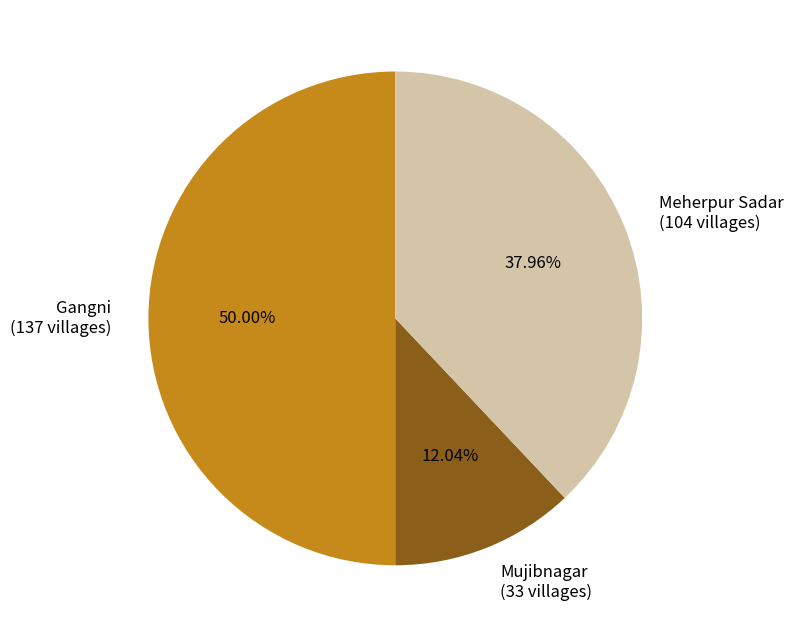

What percentage do Gangni and Meherpur Sadar together represent?

88.0%